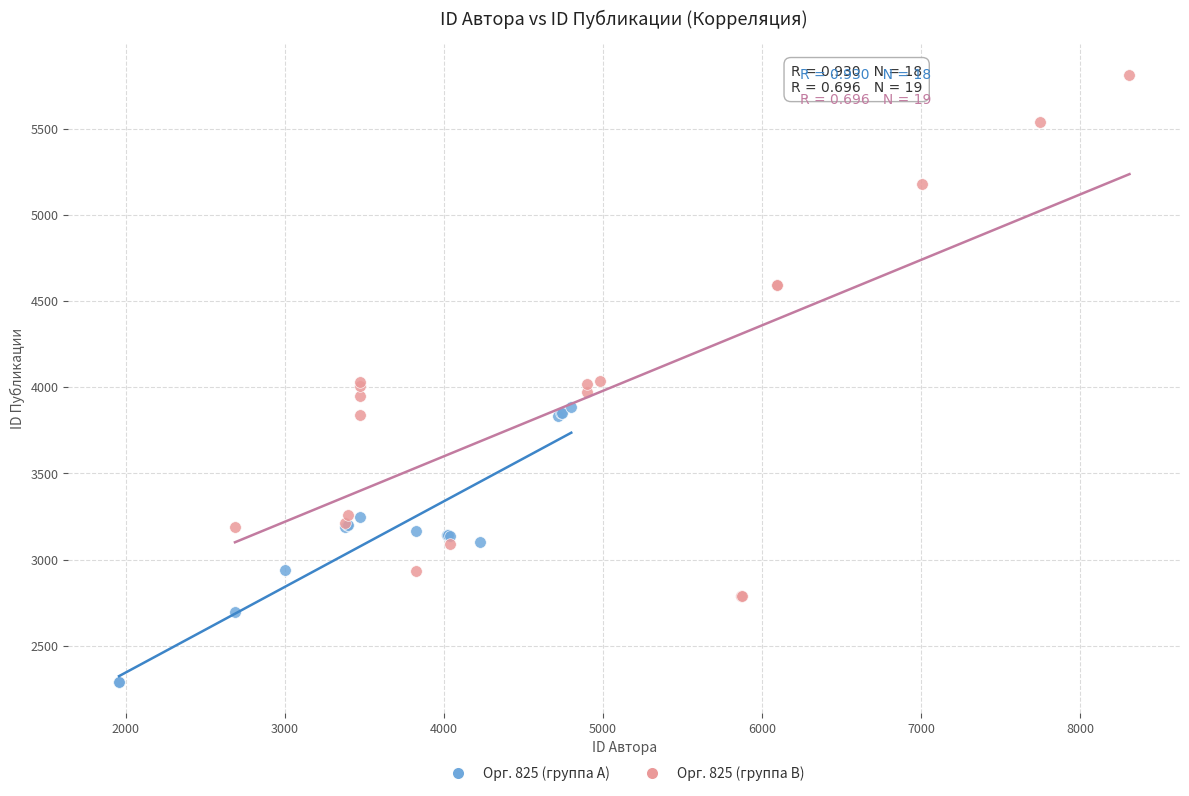

Which series has the widest spread of Y values?

Орг. 825 (группа B)